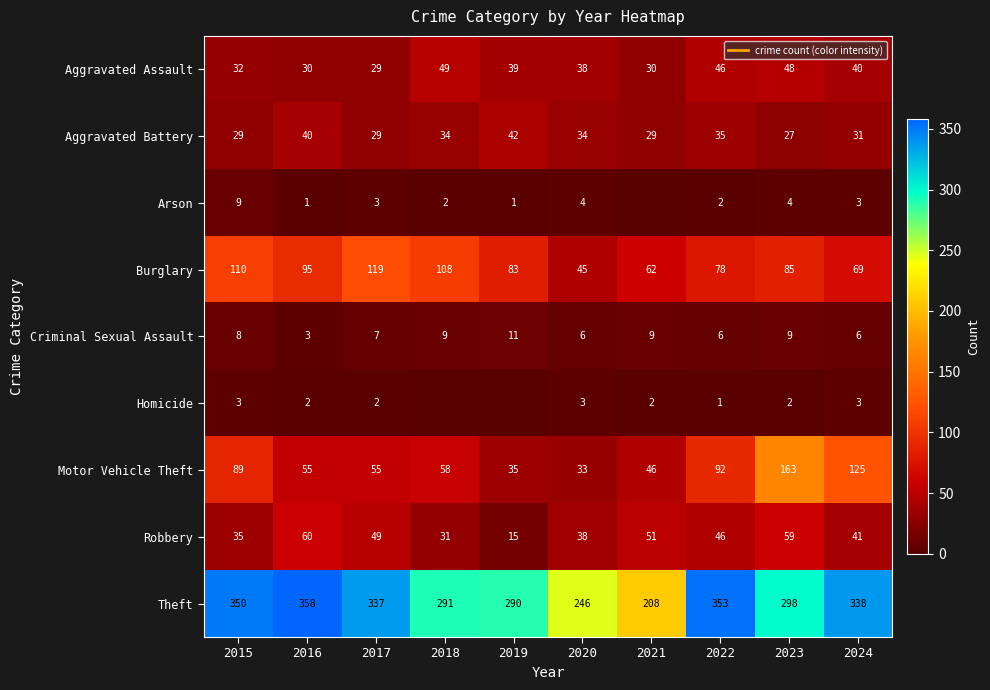

Which category has the highest value across all series?

2016